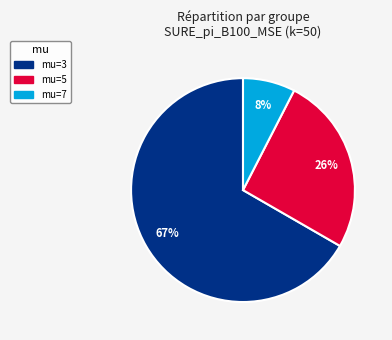

How many slices are in this pie chart?

3